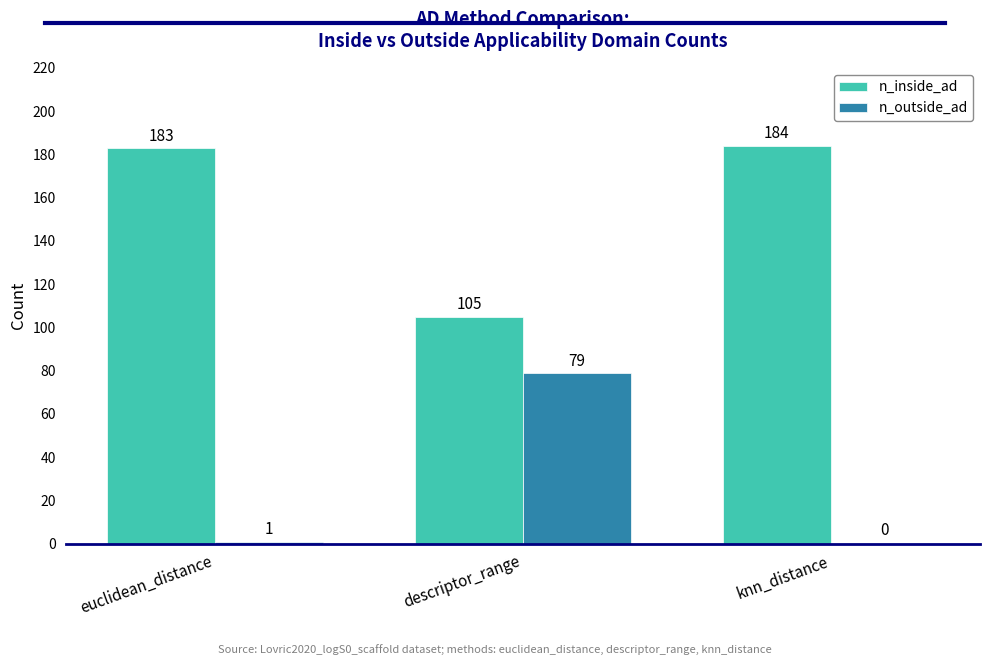

The value of n_inside_ad at knn_distance is 184. True or false?

True